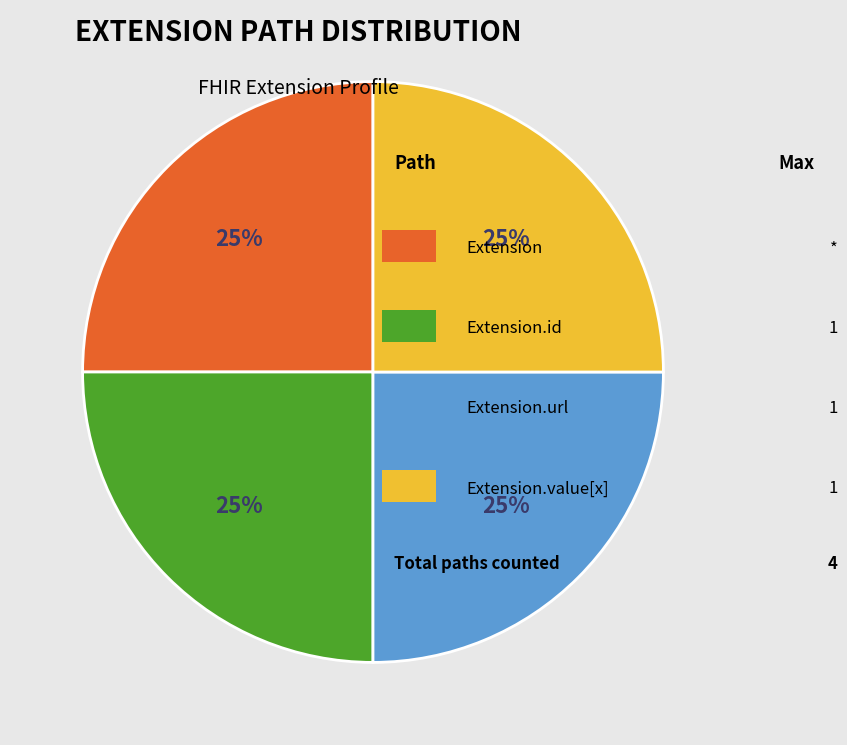

To the nearest percent, what is the average slice percentage?

25%